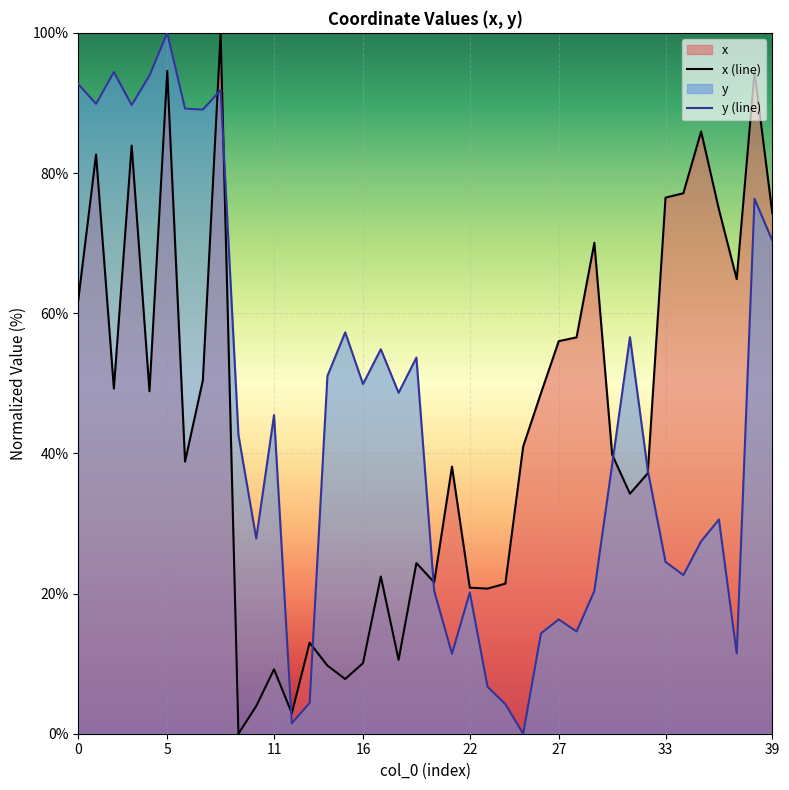

What is the approximate value of x (line) at 13?

13.0